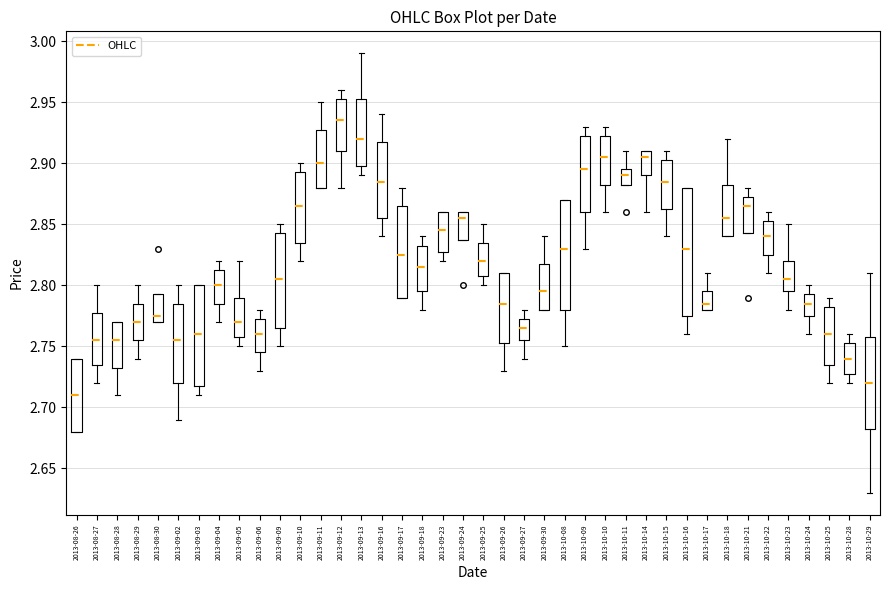

Which box is the tallest, from its lower edge to its upper edge?

2013-10-16